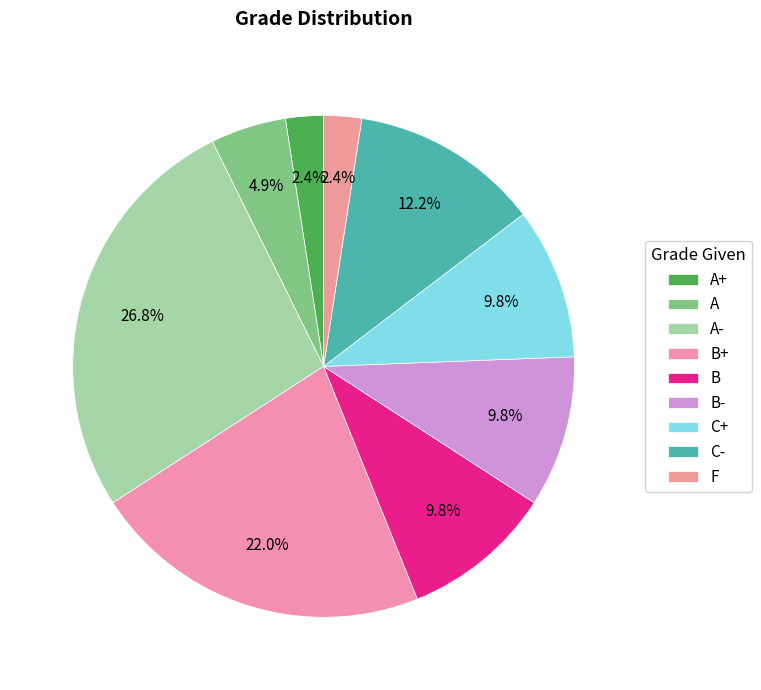

Count the number of slices in the pie.

9